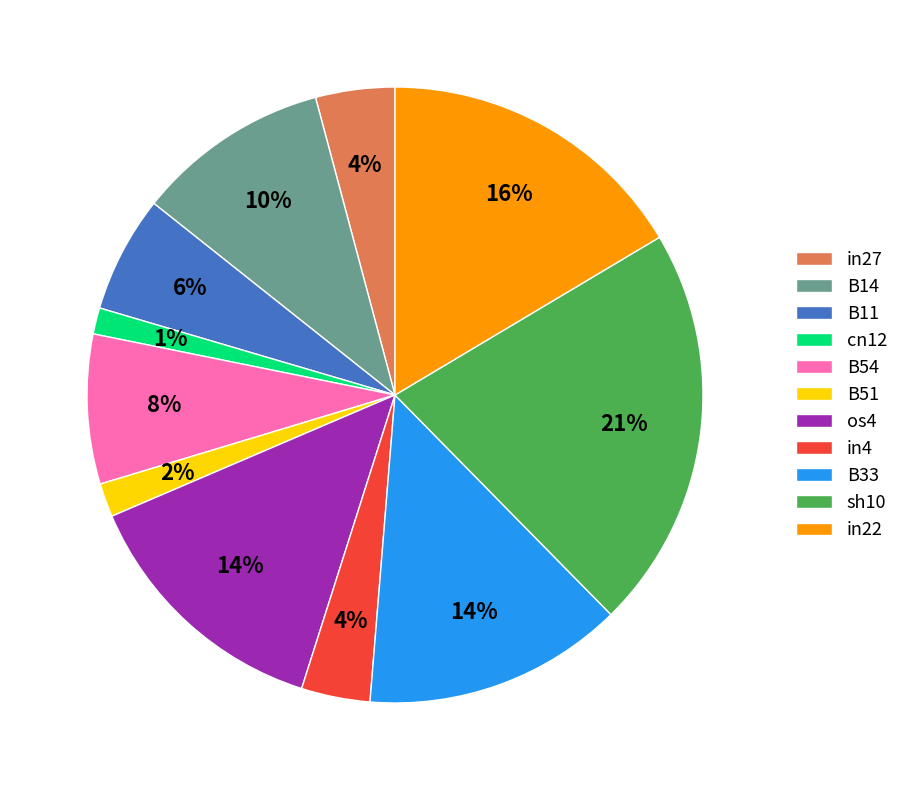

What is the largest slice in the pie chart?

sh10